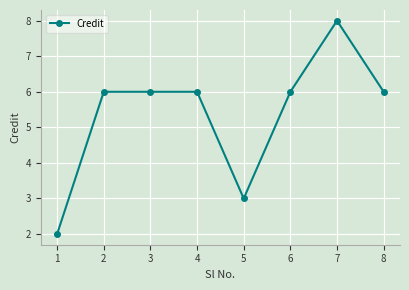

Reading left to right, transcribe all the data shown in this chart.

2	6	6	6	3	6	8	6